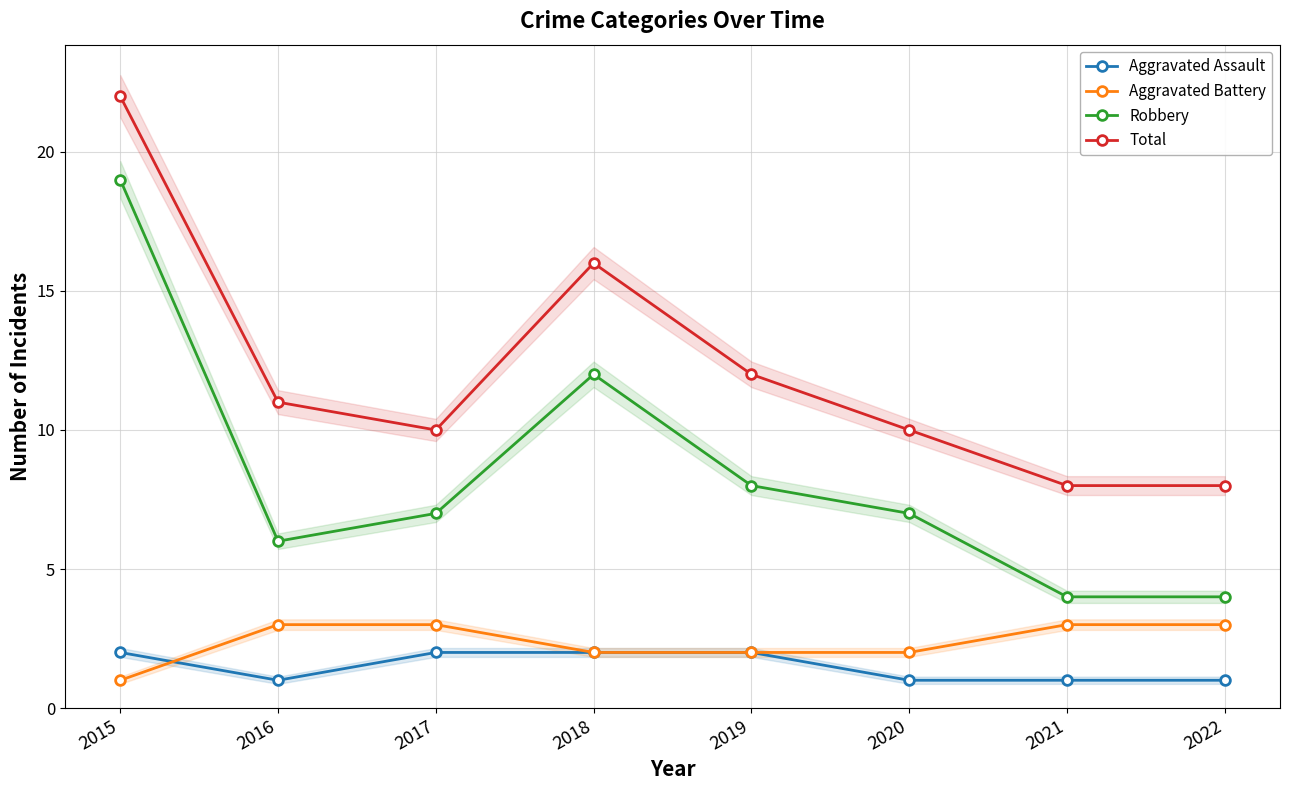

At how many categories does at least one series exceed 8?

6